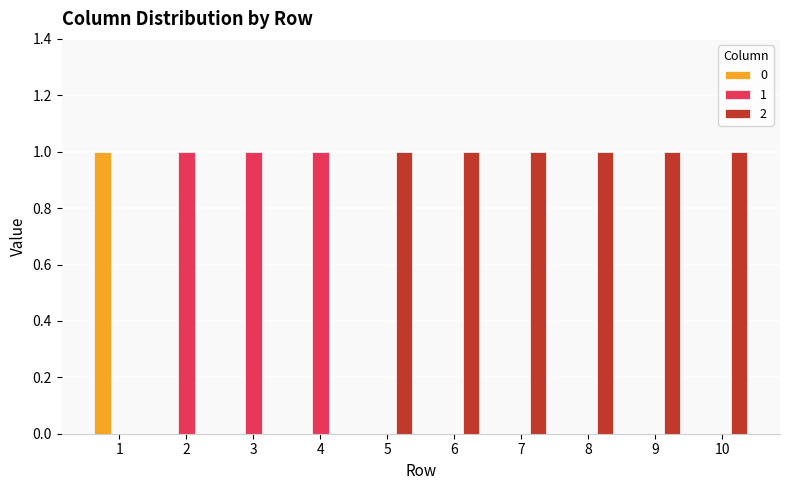

How many groups of bars are there?

10